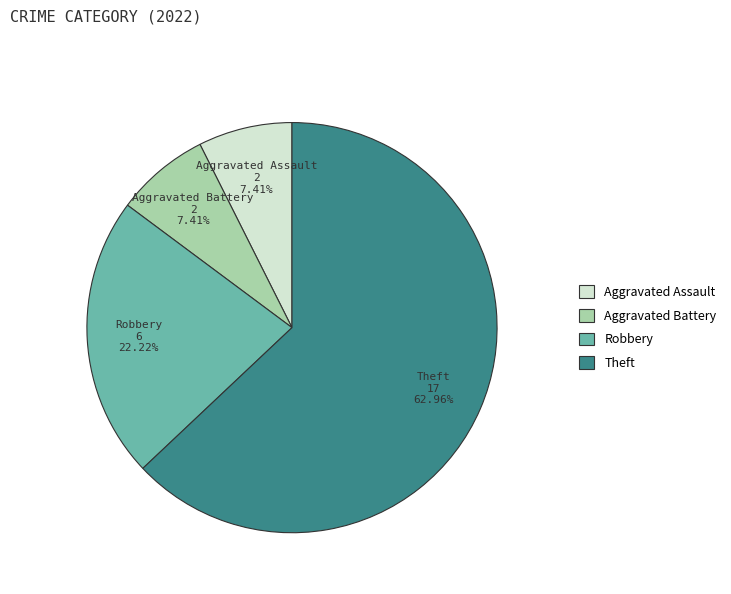

Is the sum of Robbery and Aggravated Battery greater than half?

No